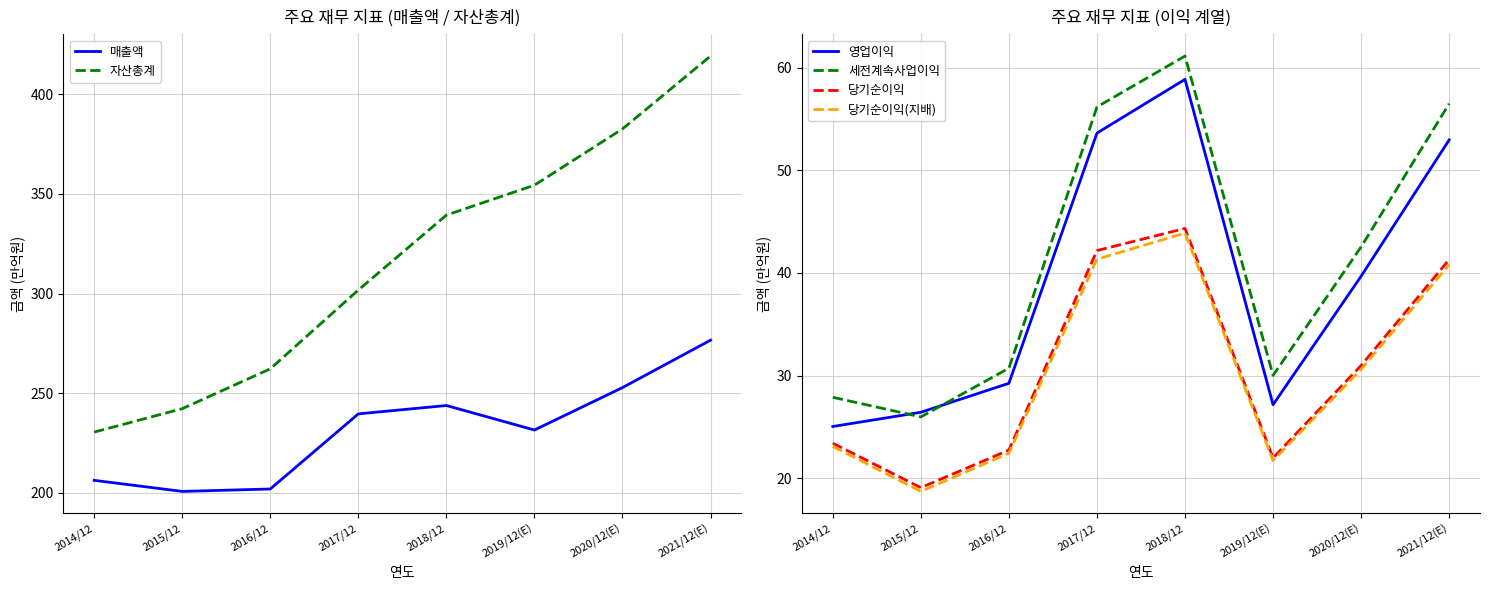

Which series has the widest spread of values?

자산총계